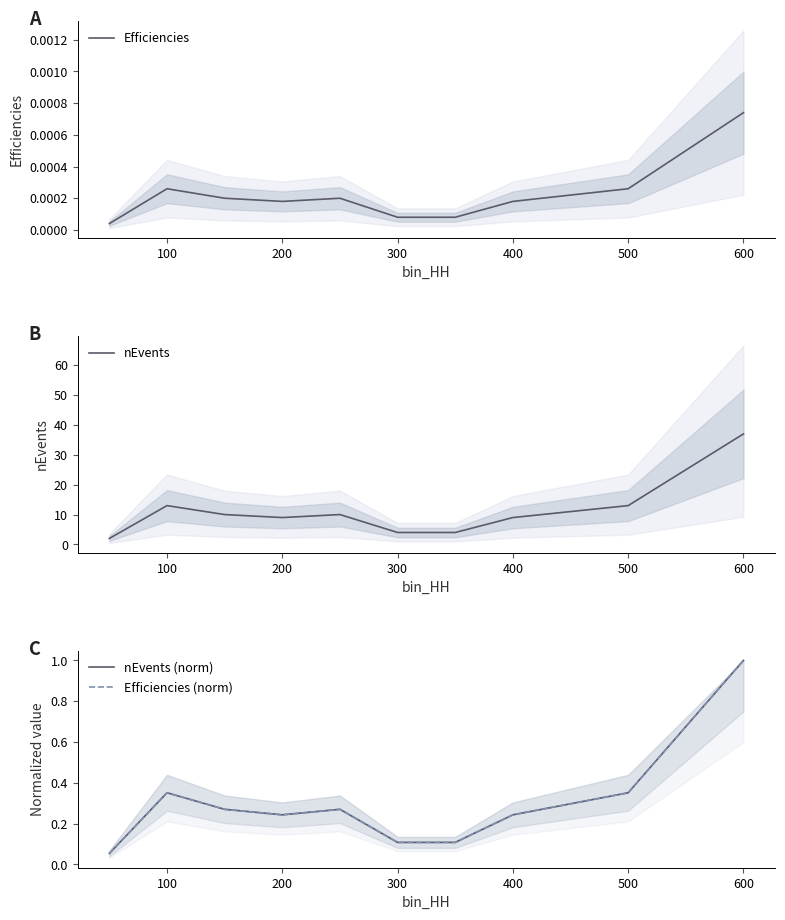

Is it true that nEvents equals 7 at 300?

False